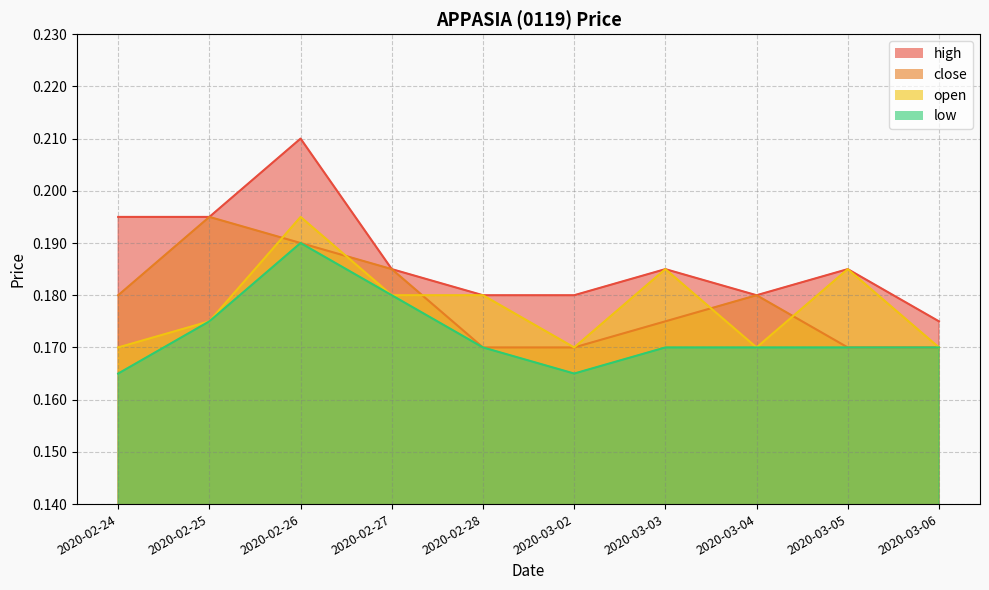

At which category is the sum across all series the highest?

2020-02-26